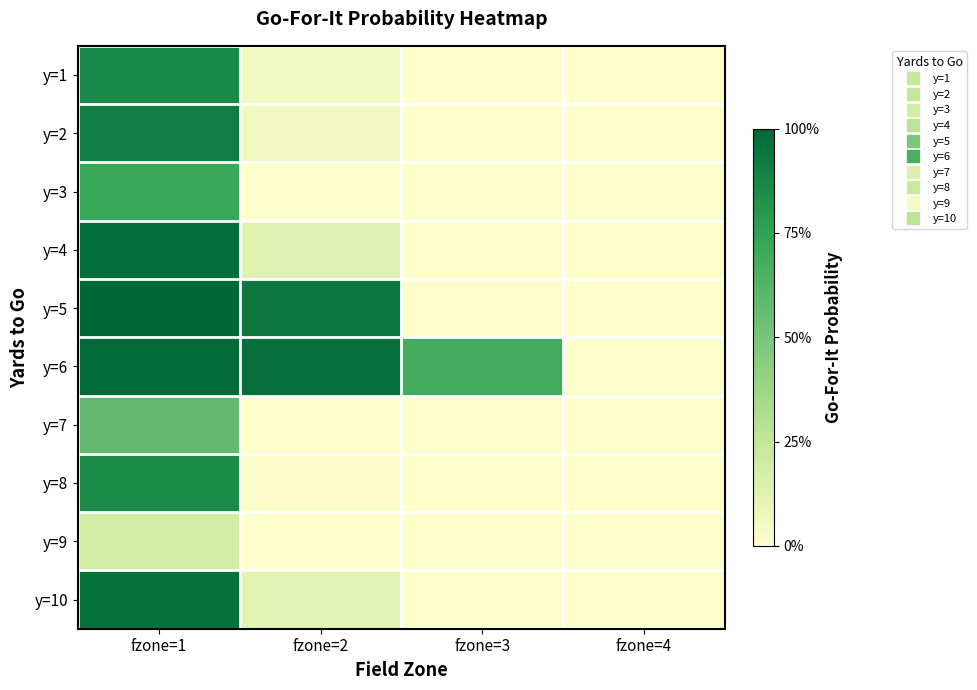

Rank the series at fzone=3 from lowest to highest value.

y=1, y=2, y=3, y=4, y=7, y=8, y=9, y=10, y=5, y=6